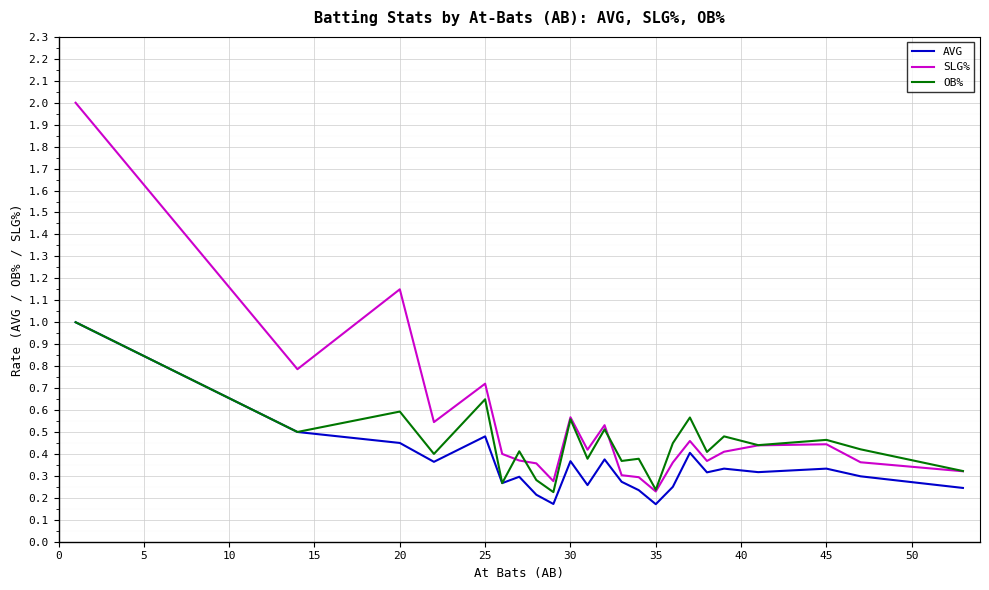

List the series in order of their overall mean, highest first.

SLG%, OB%, AVG